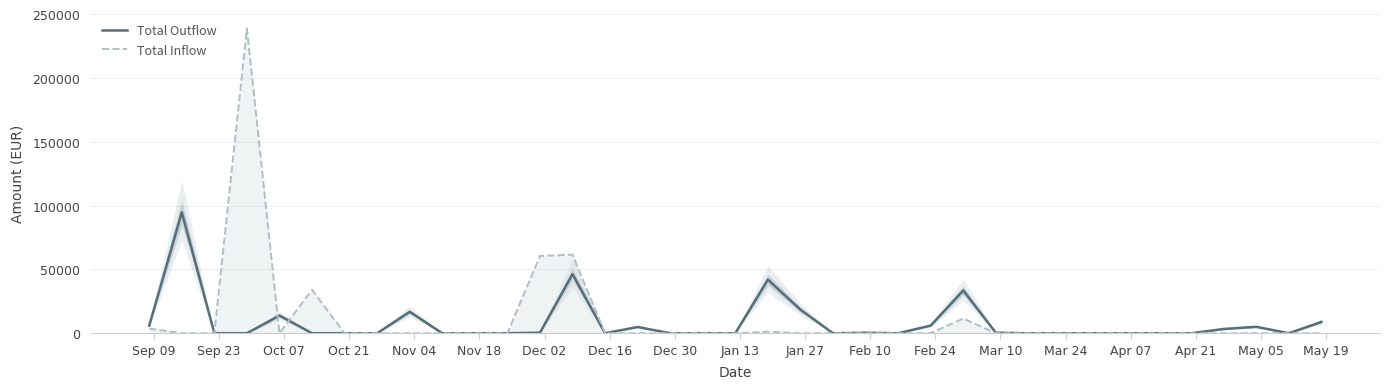

True or false: Total Outflow has more than 0 interior local peaks.

True